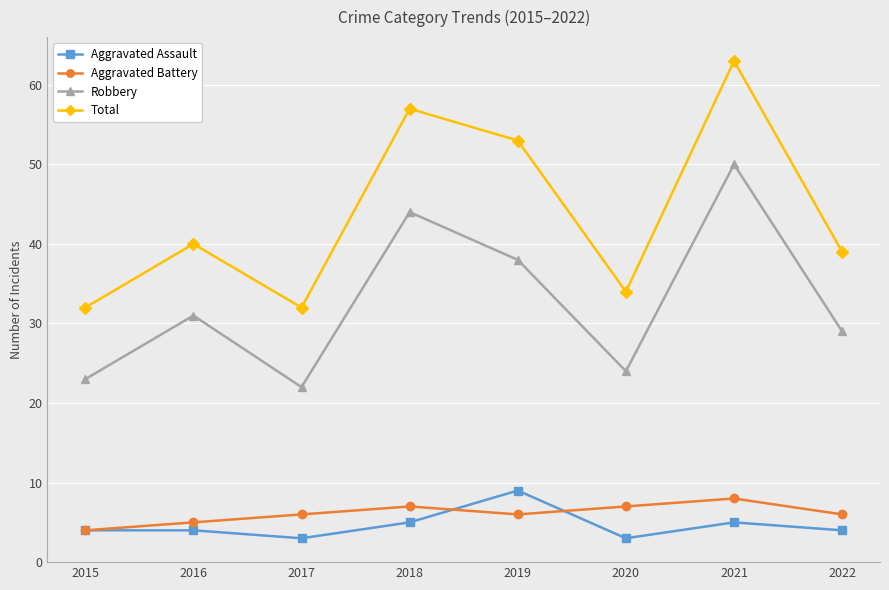

What value does the Aggravated Battery series have at 2018?

7